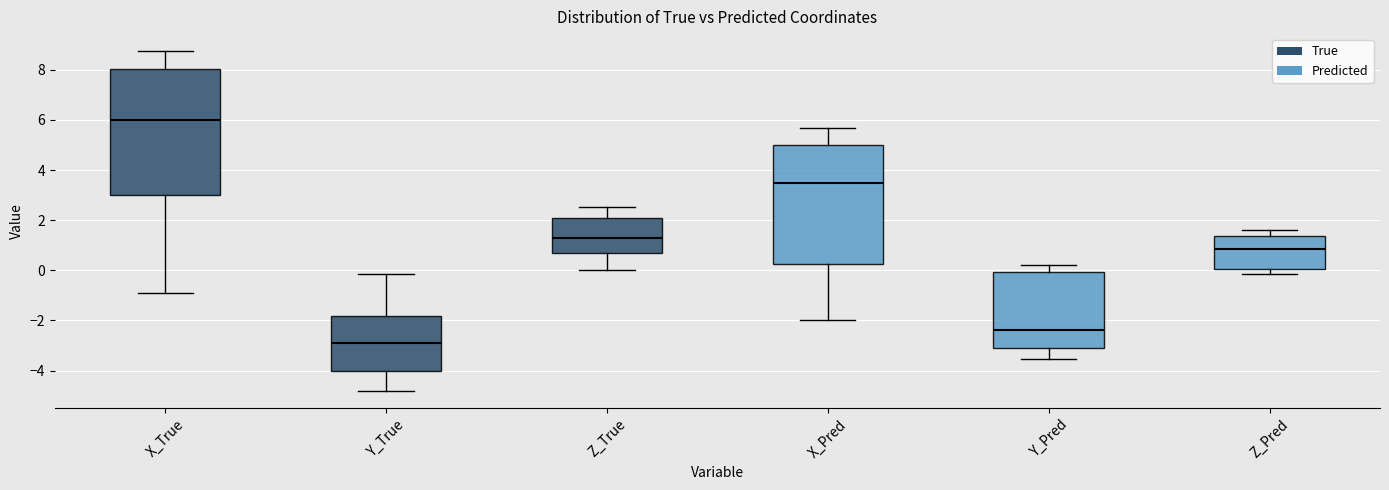

Where does the median line of the box for Y_True sit on the y-axis? The values are not printed on the chart, so give them approximately, as read against the axis.

-3.0